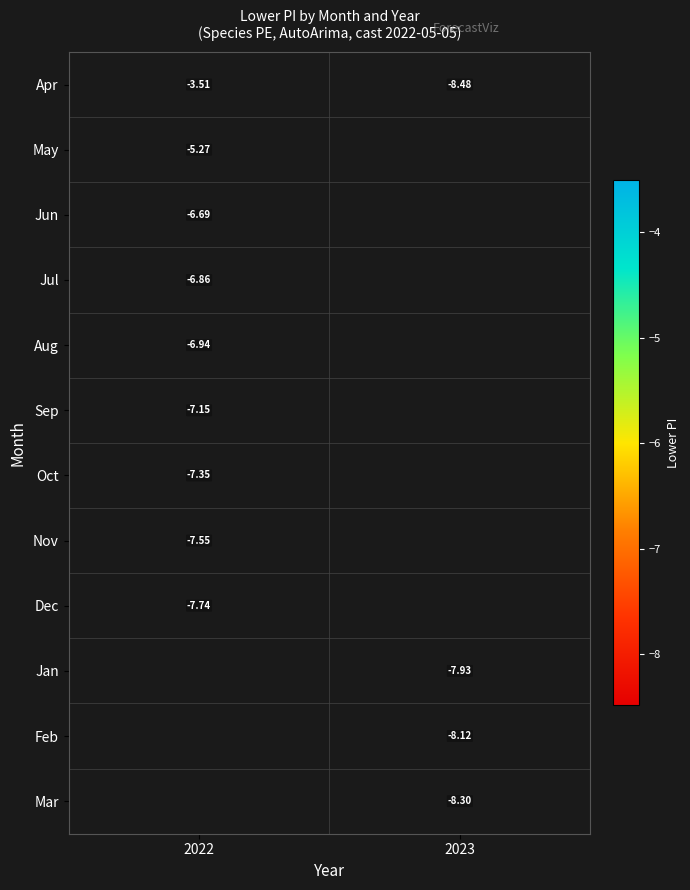

What is the approximate value of Apr at 2023?

-8.5